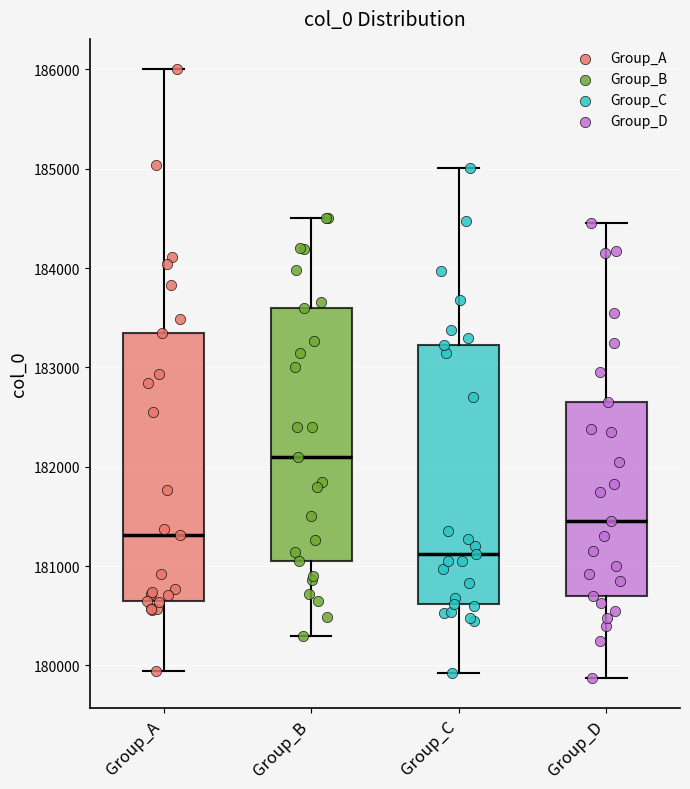

Reading left to right, read every box against the y-axis: the position of its median line, the range the box covers, and the ends of its whiskers. The values are not printed on the chart, so give them approximately, as read against the axis.

Group_A: median 181300, box 180700 to 183300, whiskers 179900 to 186000
Group_B: median 182100, box 181100 to 183600, whiskers 180300 to 184500
Group_C: median 181100, box 180600 to 183200, whiskers 179900 to 185000
Group_D: median 181500, box 180700 to 182700, whiskers 179900 to 184500